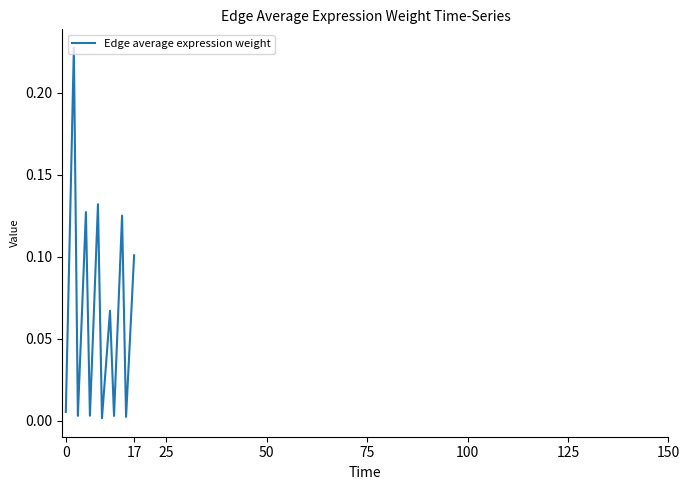

At which category does the chart reach its minimum across all series?

9